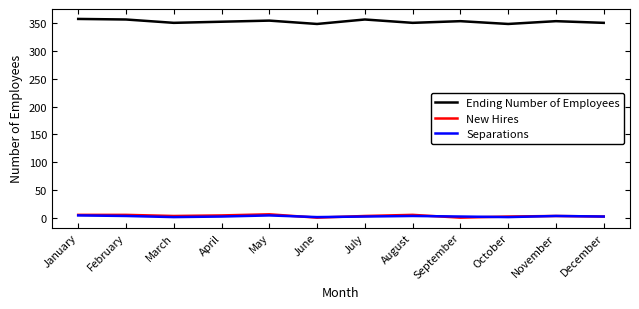

True or false: Separations and Ending Number of Employees cross at least once.

False